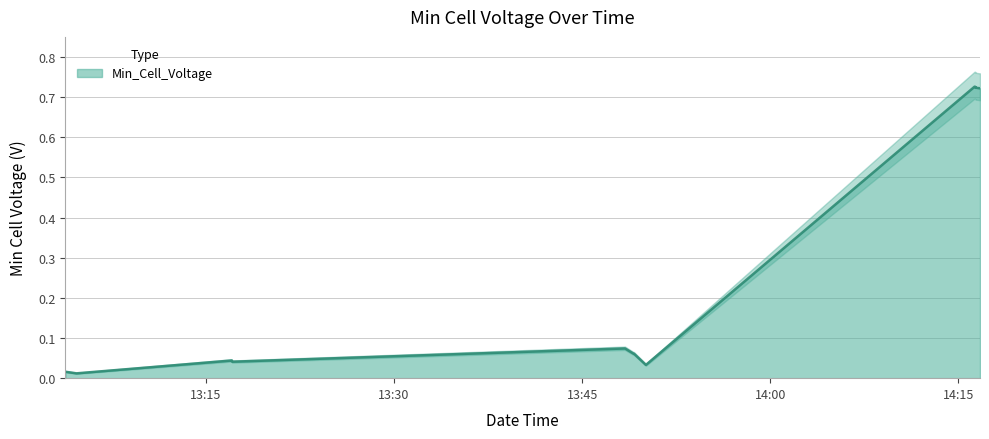

What is the value of the 6th point from the left?

0.1